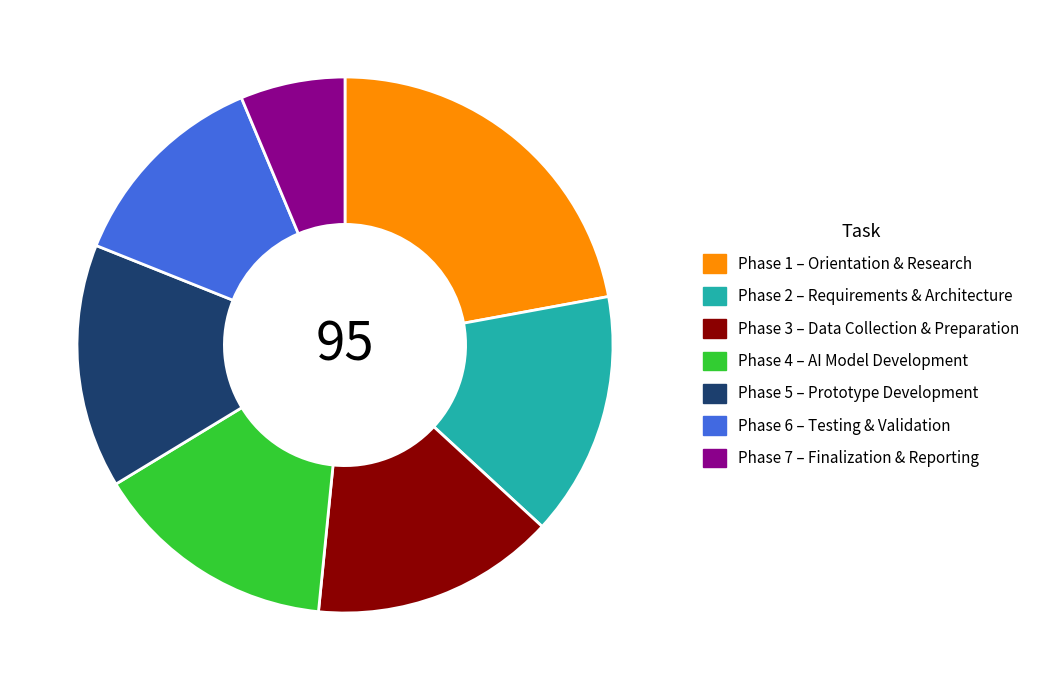

Approximately how many times larger is the value at Phase 1 – Orientation & Research compared to Phase 4 – AI Model Development?

1.5